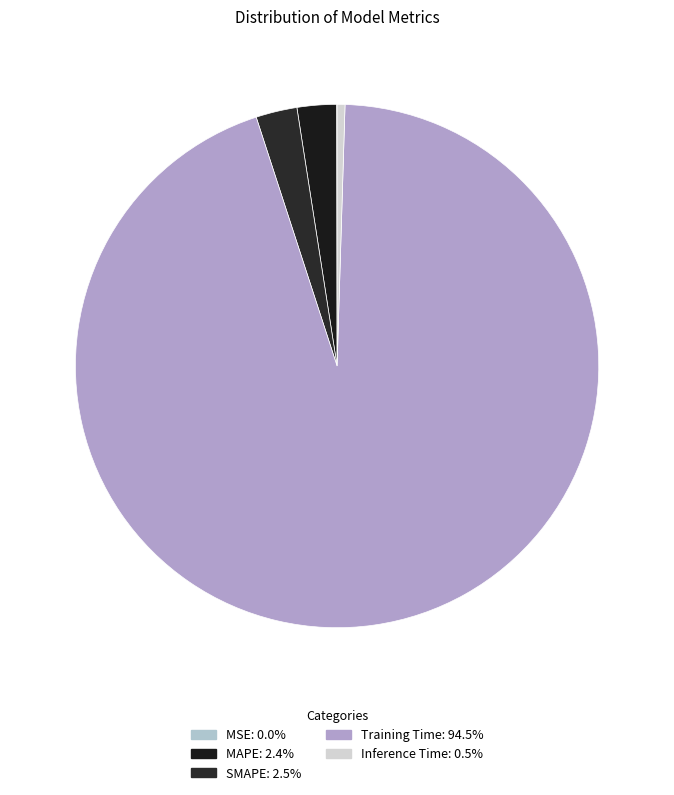

True or false: MAPE accounts for 2% of the total.

True